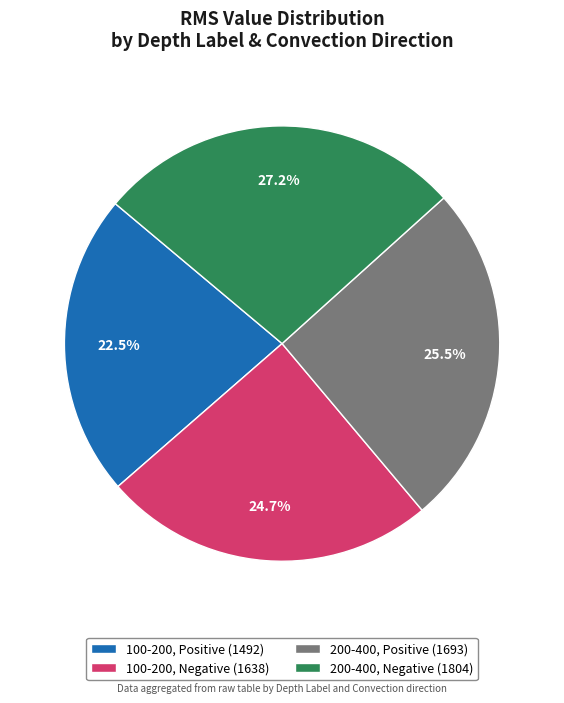

Rank the categories by value from lowest to highest.

100-200, Positive (1492), 100-200, Negative (1638), 200-400, Positive (1693), 200-400, Negative (1804)